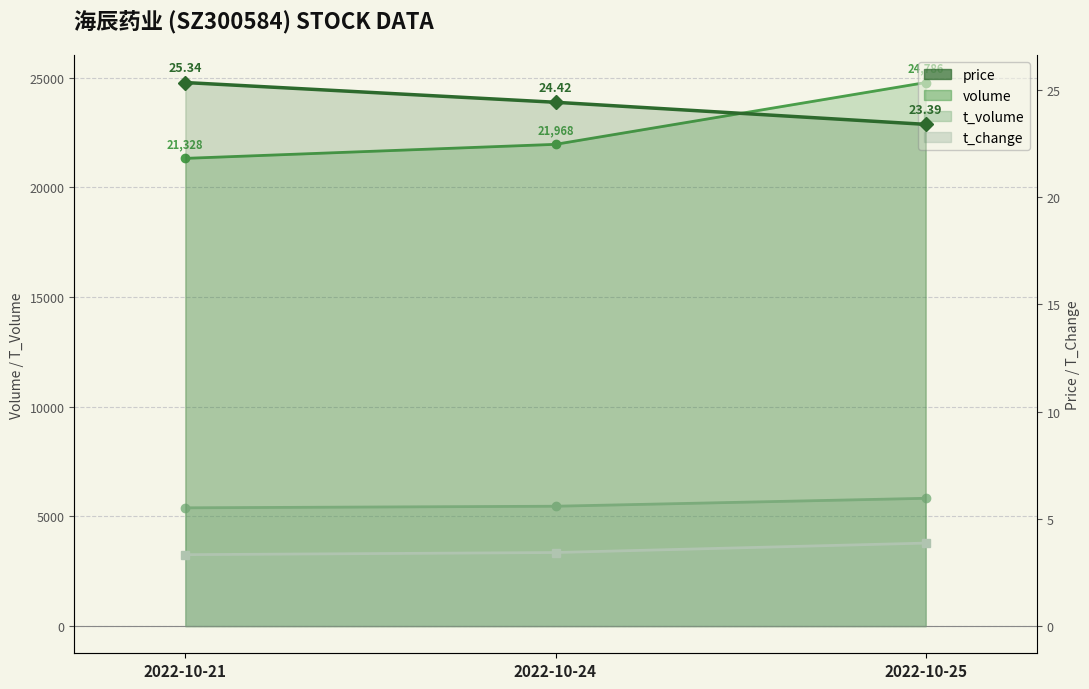

How many price values are between 23 and 25?

2